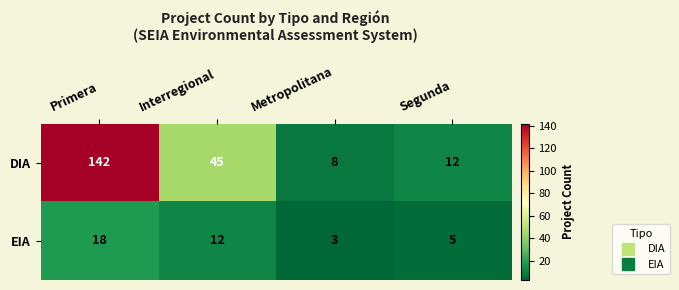

What is the difference between the highest and lowest values at Segunda?

7